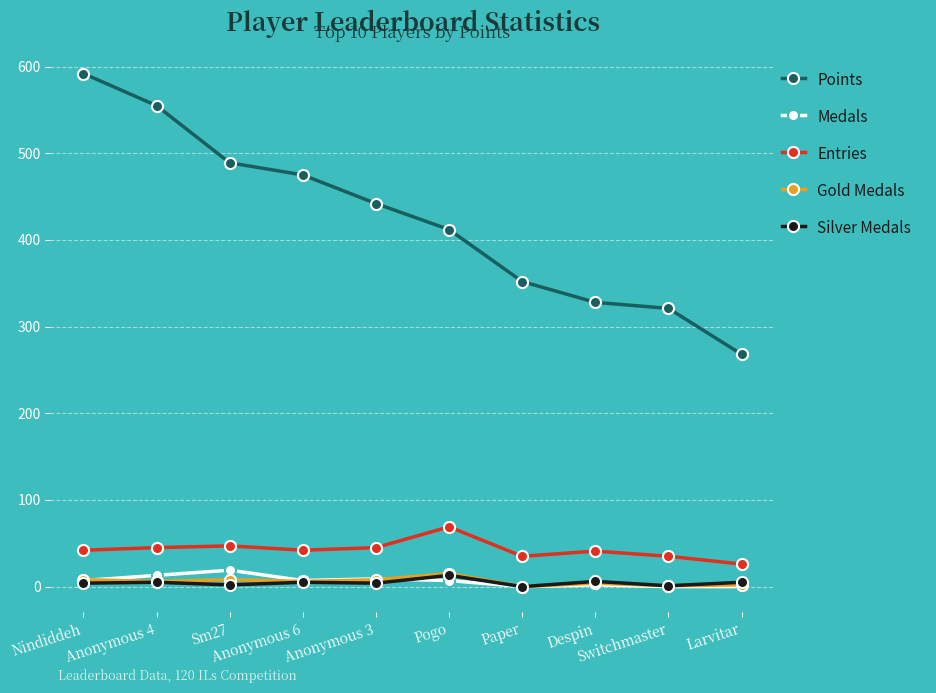

Is it true that Entries equals 26 at Larvitar?

True